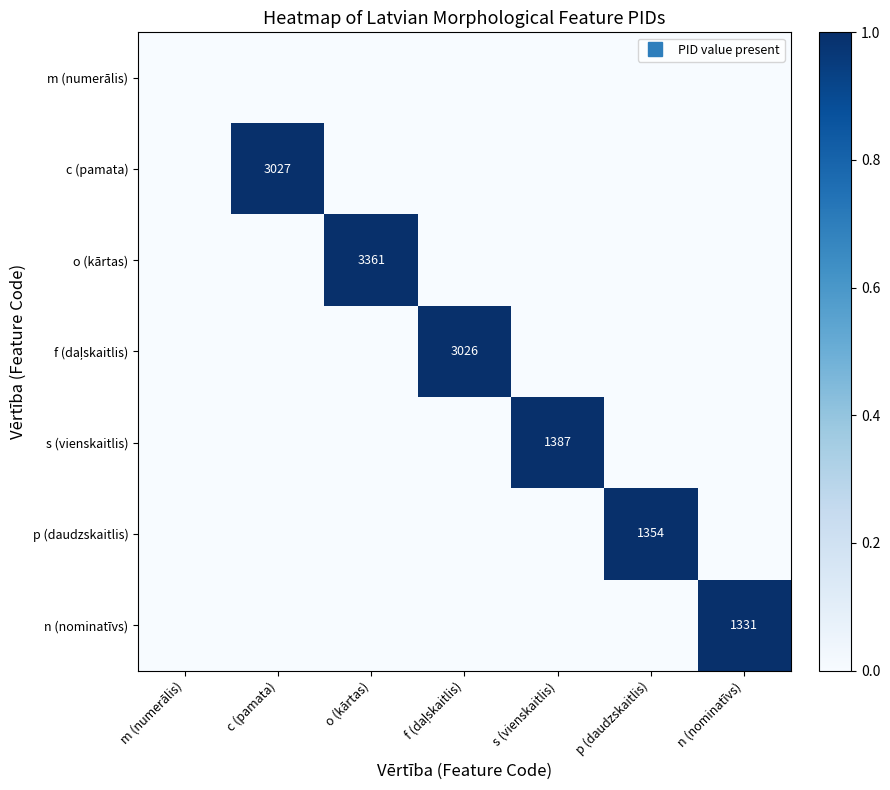

Where is c (pamata) nearest to the value 0?

m (numerālis)